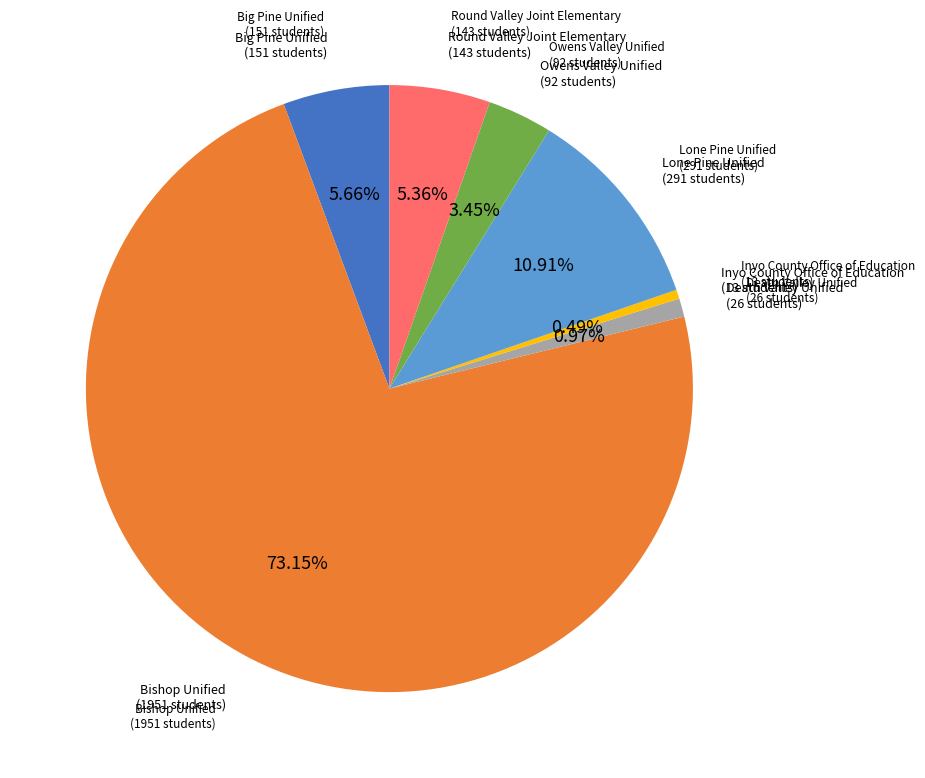

Count the number of slices in the pie.

7